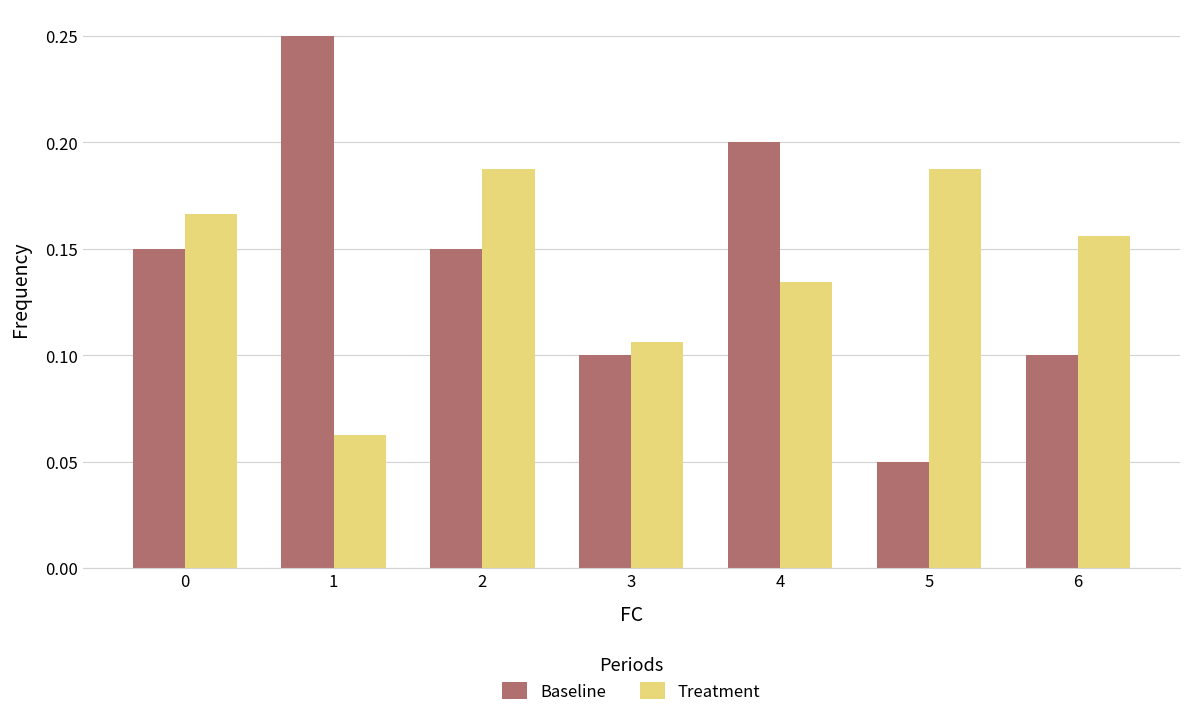

At which label does Baseline reach its minimum?

5